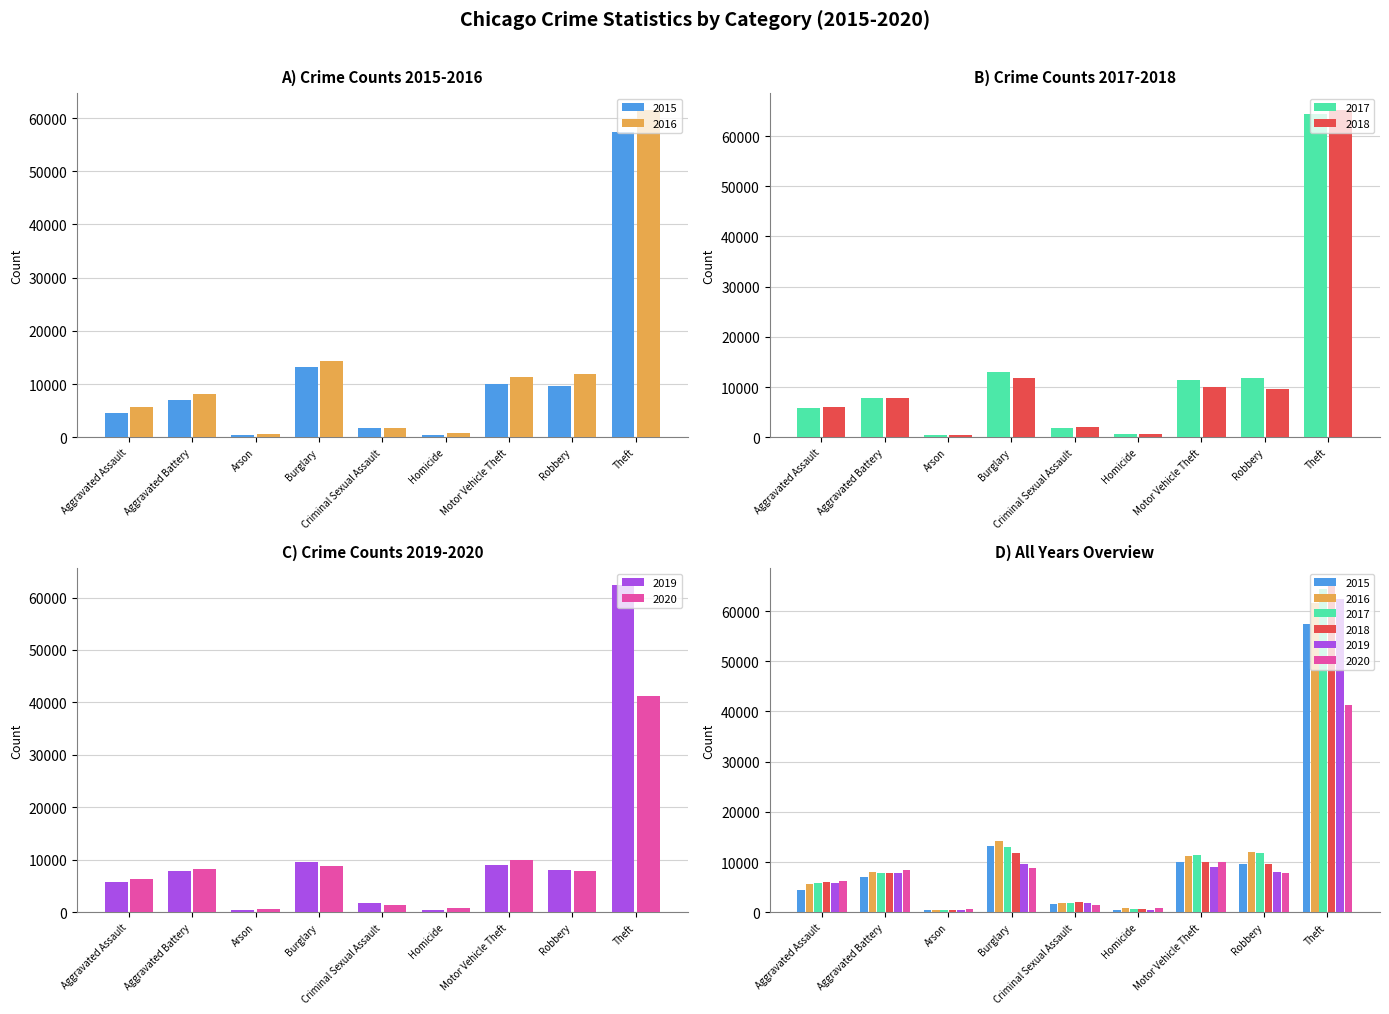

What is the minimum value for 2015?

448